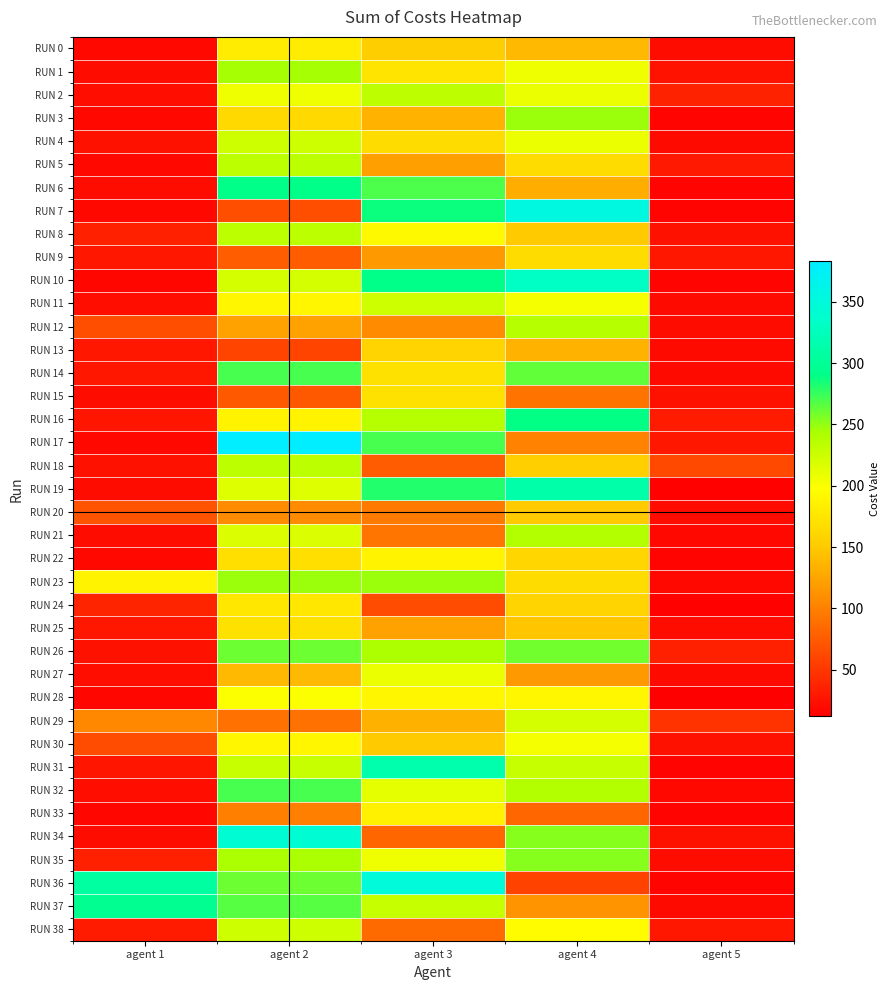

Which series has the widest spread of values?

RUN 17